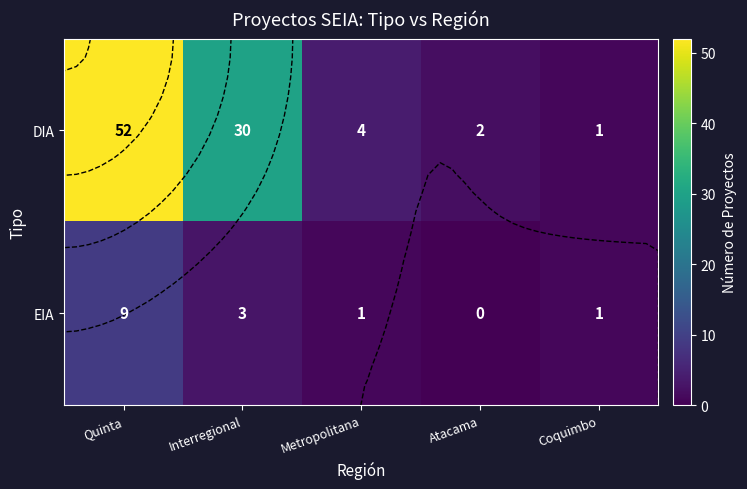

At how many categories does at least one series exceed 51?

1